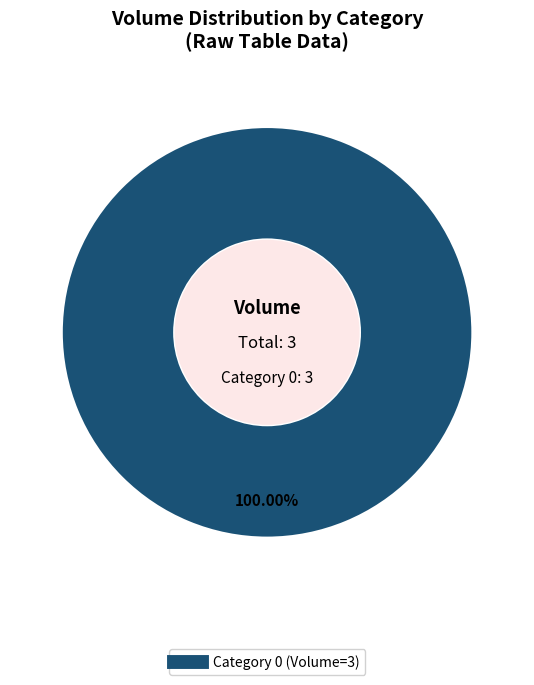

Is there any slice that represents more than half of the pie?

Yes